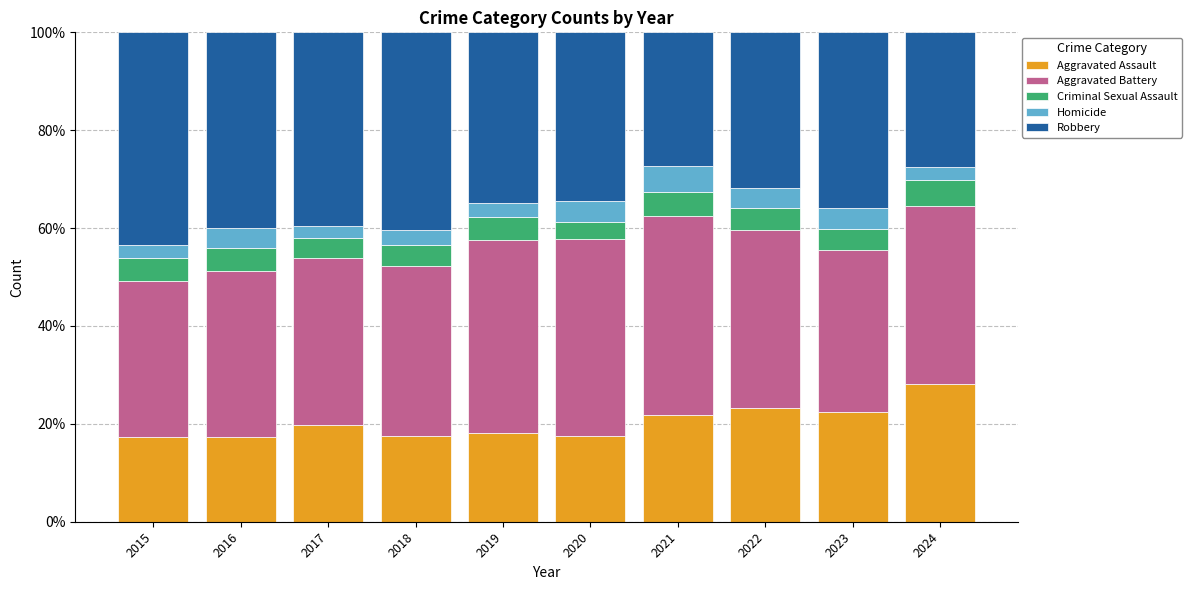

What is the highest value of the Aggravated Assault series?

28.1